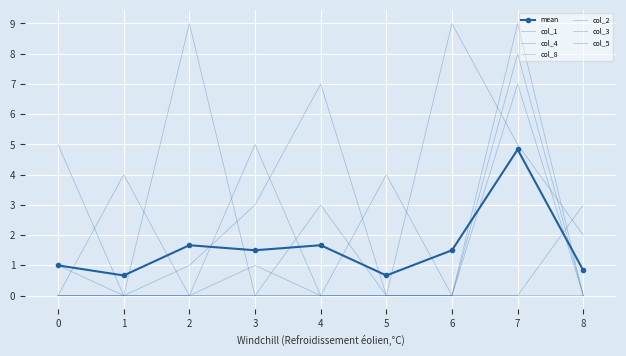

Count the col_4 values in the range 0 to 3.

7